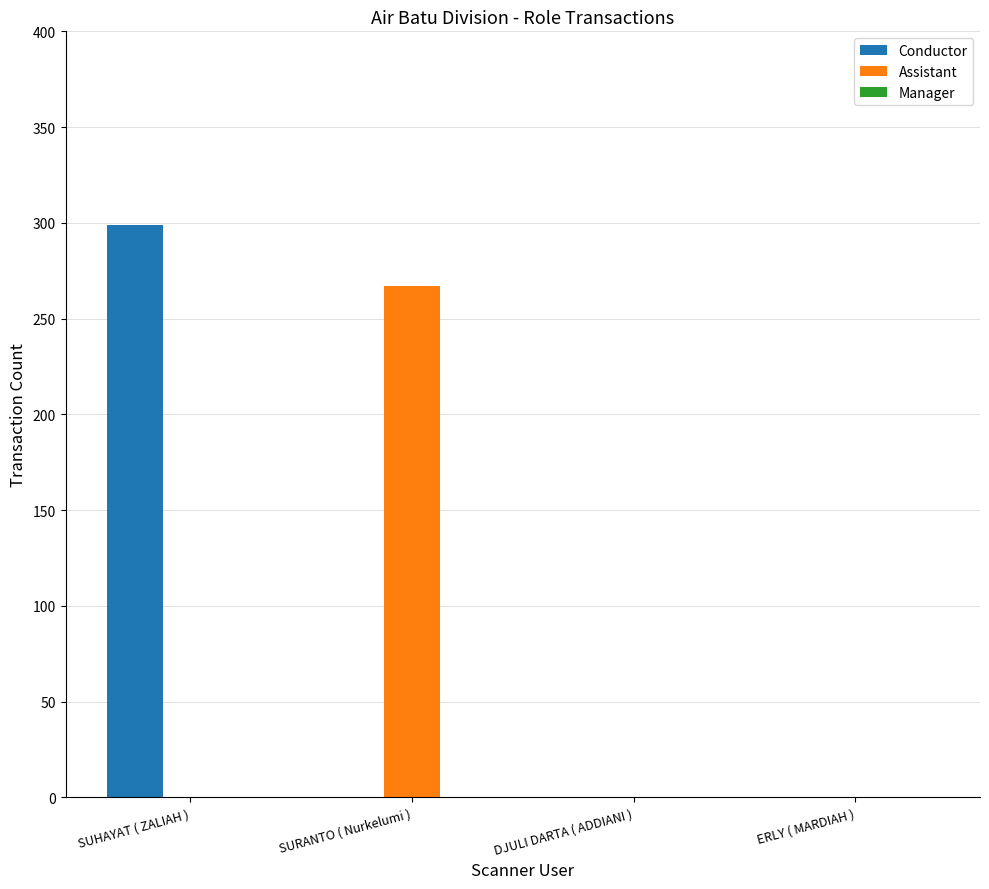

Count the number of categories in the chart.

4